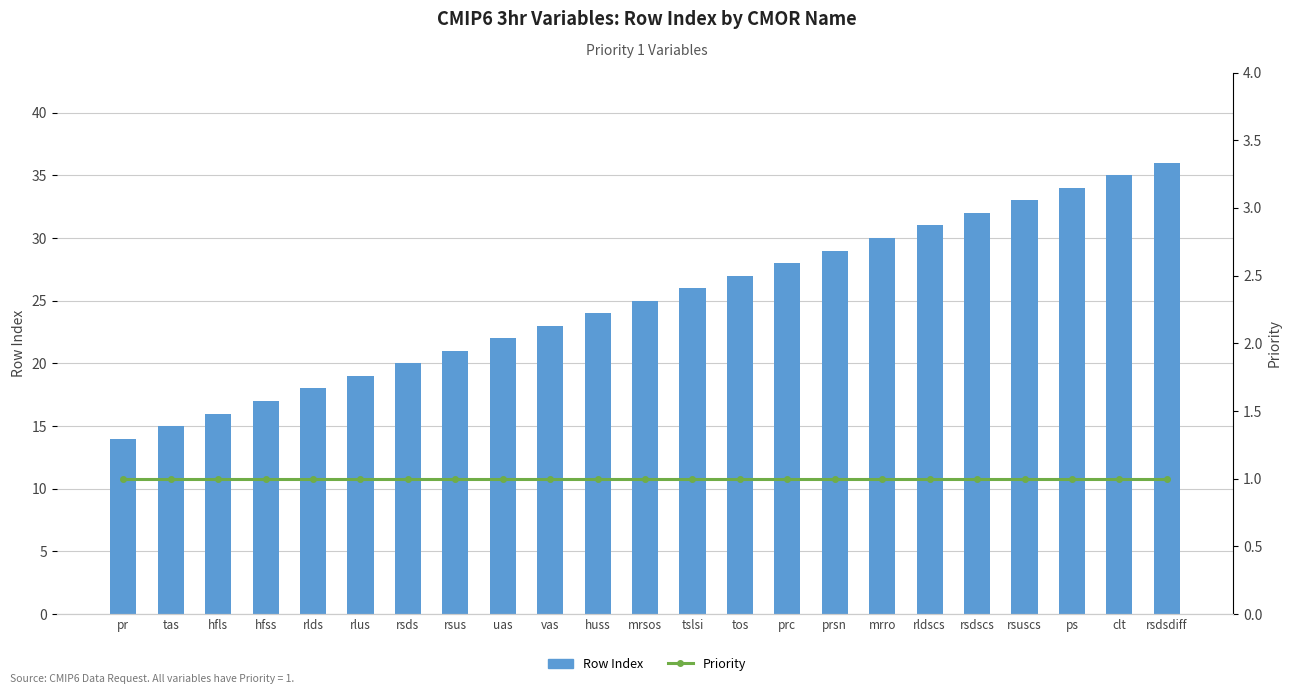

Reading left to right, what are all the values shown in this chart?

Row Index: 14	15	16	17	18	19	20	21	22	23	24	25	26	27	28	29	30	31	32	33	34	35	36
Priority: 1	1	1	1	1	1	1	1	1	1	1	1	1	1	1	1	1	1	1	1	1	1	1